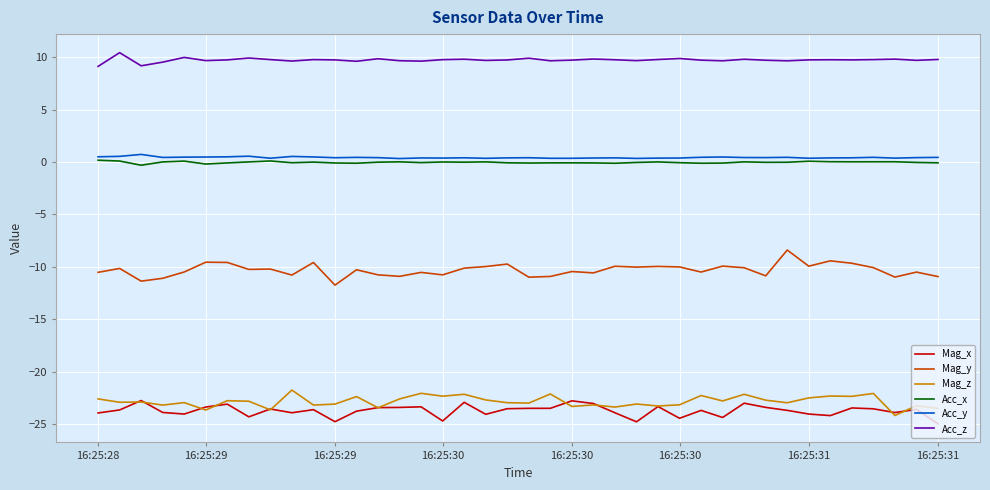

True or false: Mag_z and Acc_z intersect in this chart.

False